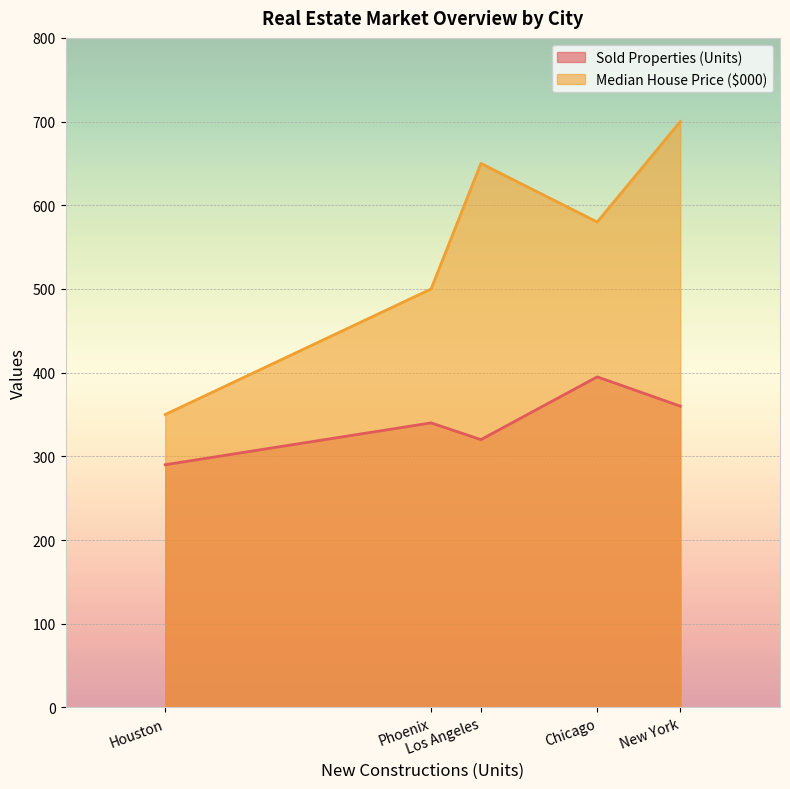

True or false: Sold Properties (Units) and Median House Price ($000) cross at least once.

False